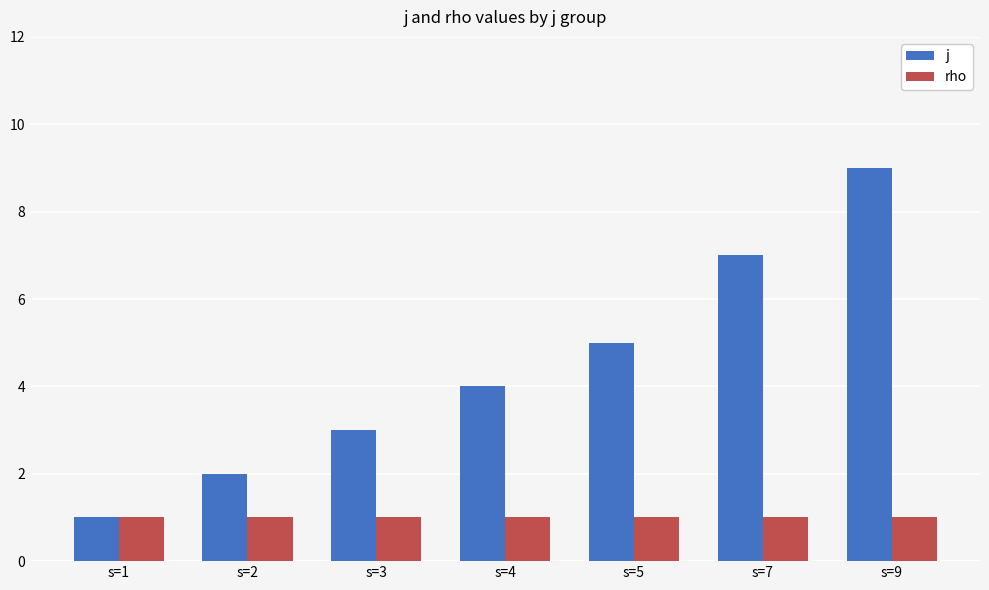

List the series in order of their overall mean, highest first.

j, rho